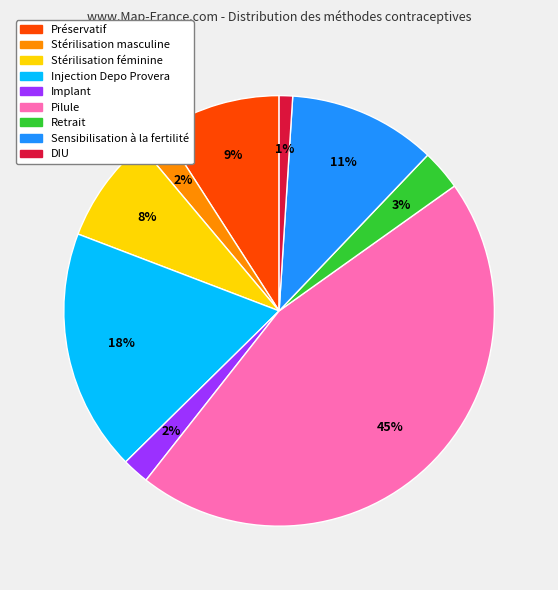

The Pilule slice represents 45% of the pie. True or false?

True